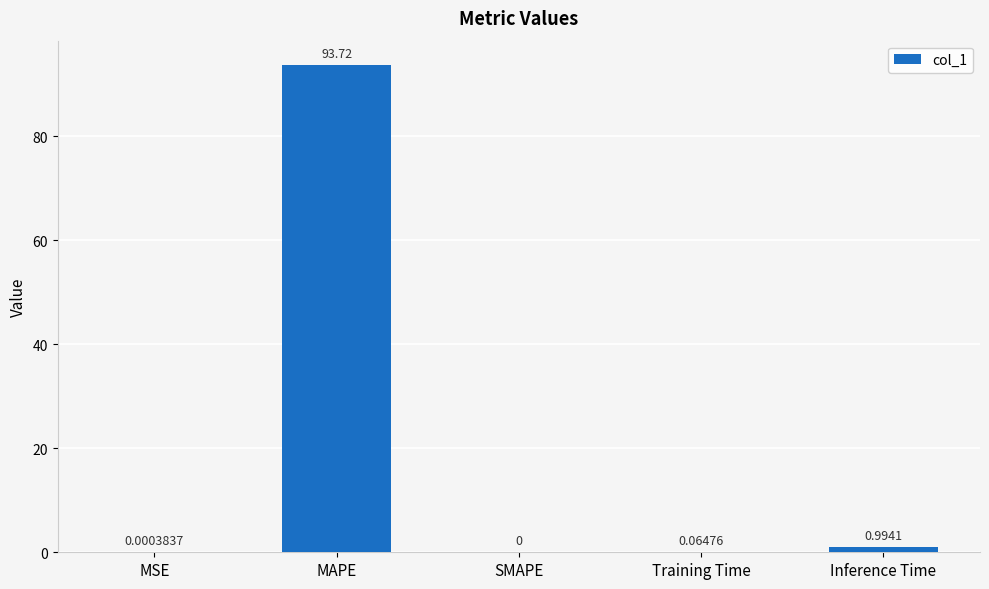

Are the bars horizontal?

No